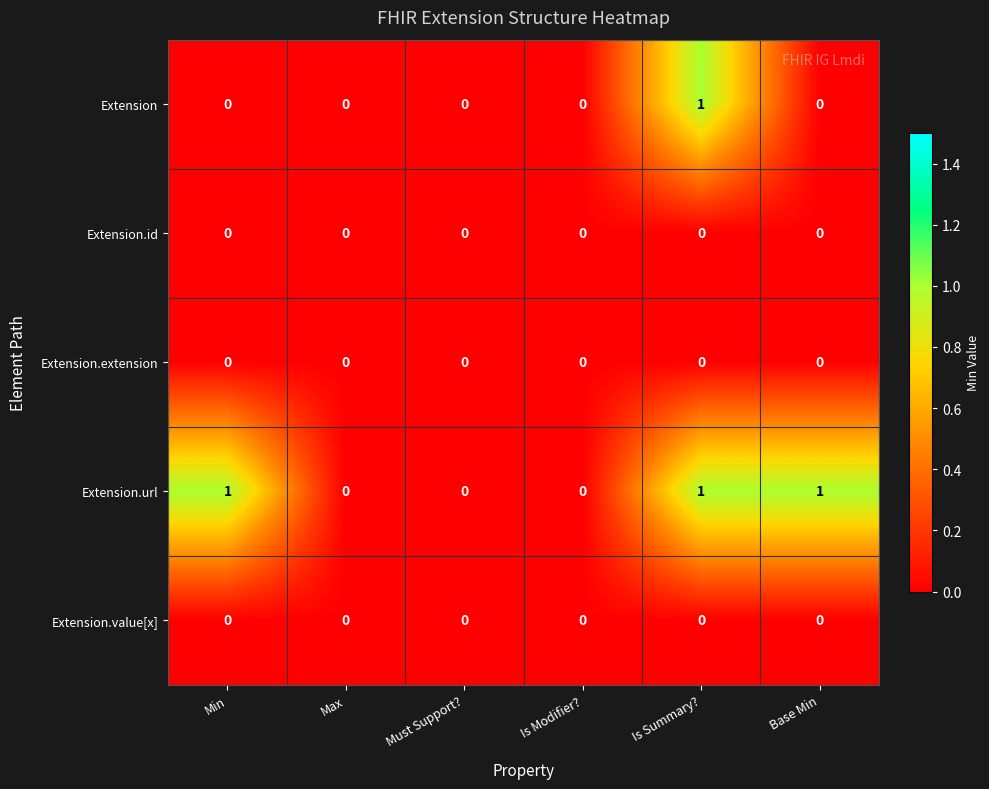

At which category is the sum across all series the highest?

Is Summary?